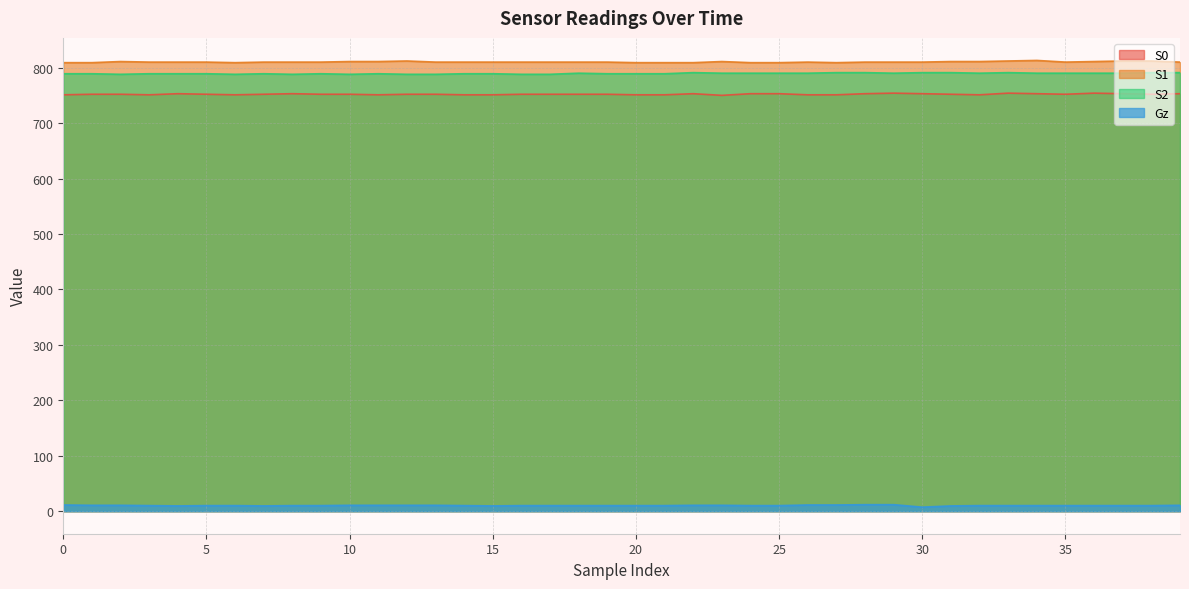

Reading right to left, extract all data points from this chart.

S0: 753.0	752.0	753.0	754.0	752.0	753.0	754.0	751.0	752.0	753.0	754.0	753.0	751.0	751.0	753.0	753.0	750.0	753.0	751.0	751.0	752.0	752.0	752.0	752.0	751.0	751.0	752.0	752.0	751.0	752.0	752.0	753.0	752.0	751.0	752.0	753.0	751.0	752.0	752.0	751.0
S1: 810.0	812.0	812.0	811.0	810.0	813.0	812.0	811.0	811.0	810.0	810.0	810.0	809.0	810.0	809.0	809.0	811.0	809.0	809.0	809.0	810.0	810.0	810.0	810.0	810.0	810.0	810.0	812.0	811.0	811.0	810.0	810.0	810.0	809.0	810.0	810.0	810.0	811.0	809.0	809.0
S2: 791.0	791.0	790.0	790.0	790.0	790.0	791.0	790.0	791.0	791.0	790.0	791.0	791.0	790.0	790.0	790.0	790.0	791.0	789.0	789.0	789.0	790.0	788.0	788.0	789.0	789.0	788.0	788.0	789.0	788.0	789.0	788.0	789.0	788.0	789.0	789.0	789.0	788.0	789.0	789.0
Gz: 10.6	10.1	10.1	10.1	10.1	10.1	10.1	10.1	9.5	7.3	11.8	11.8	11.2	11.2	10.1	10.1	10.6	10.6	10.1	10.1	10.1	10.1	10.1	10.1	9.5	10.1	10.6	10.6	10.6	10.6	10.1	10.1	9.5	10.1	10.1	9.5	10.1	10.6	10.6	11.2